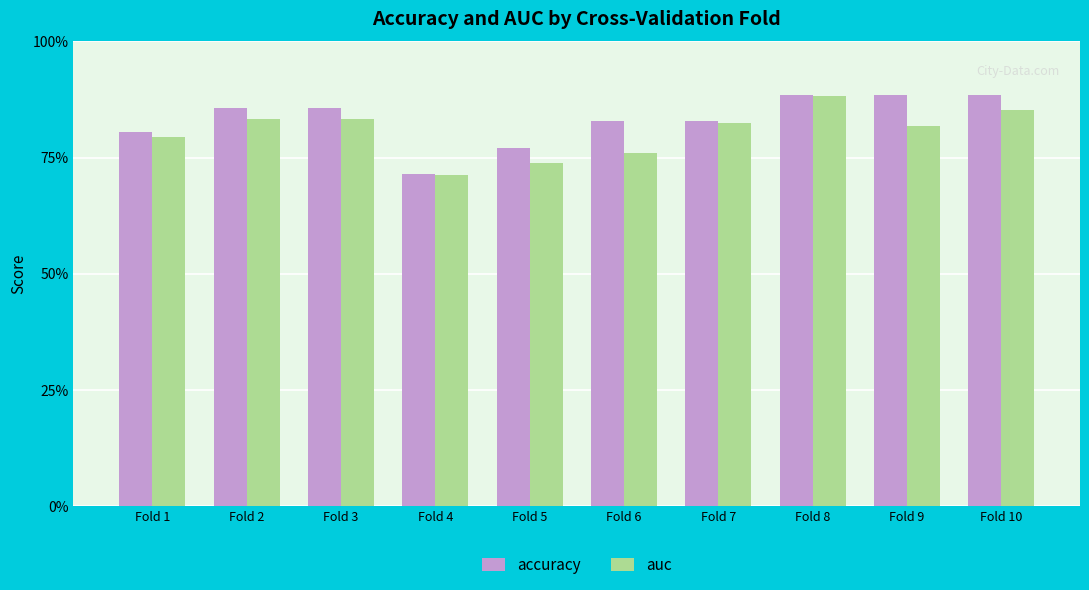

Rank the series by their average value, from highest to lowest.

accuracy, auc